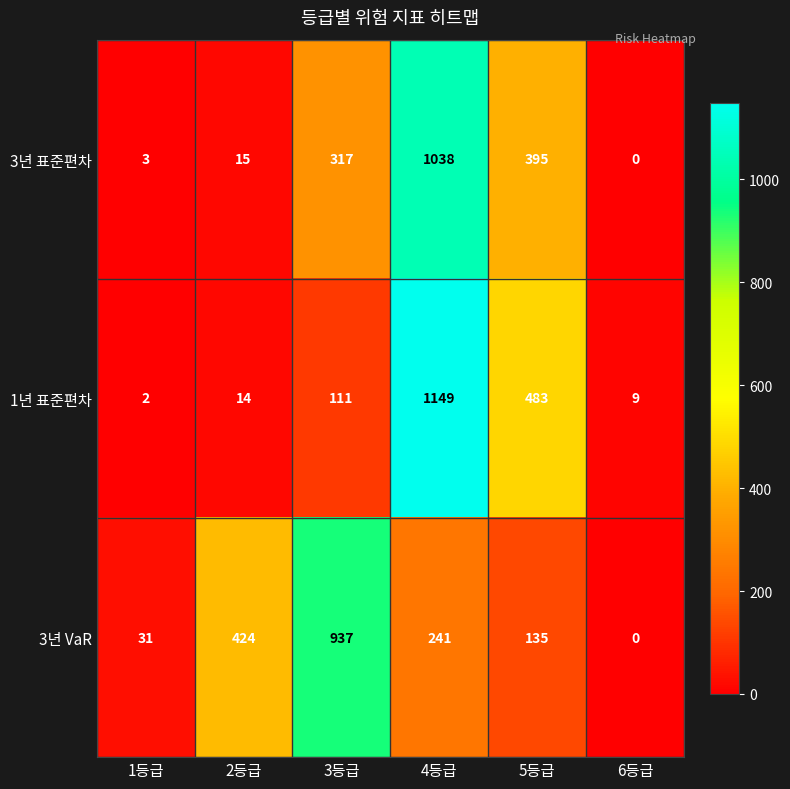

True or false: 1년 표준편차 has a value of 3 at 1등급.

False